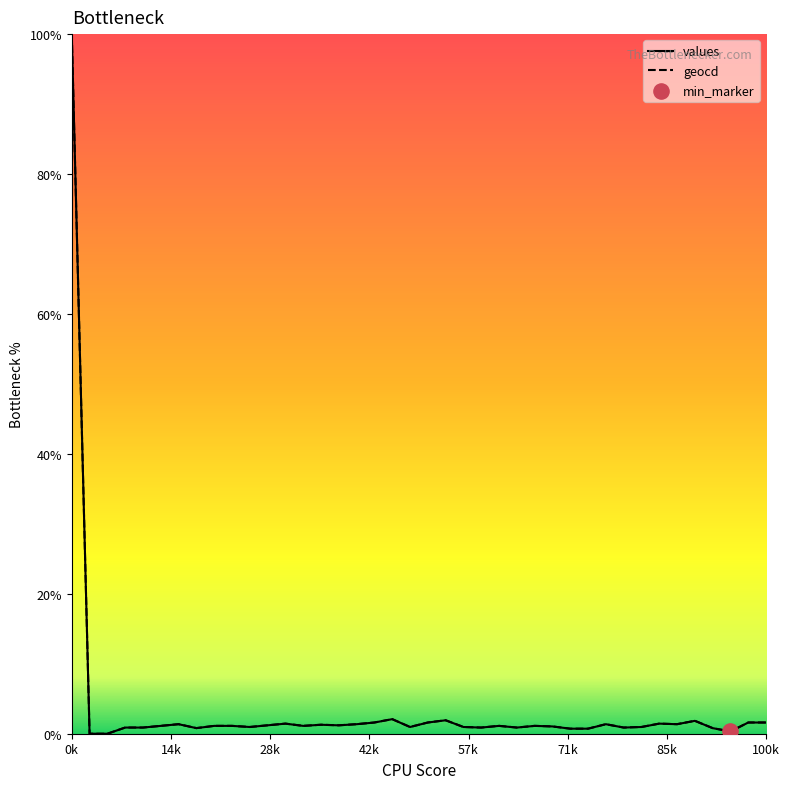

What is the maximum value shown in the chart?

100.0